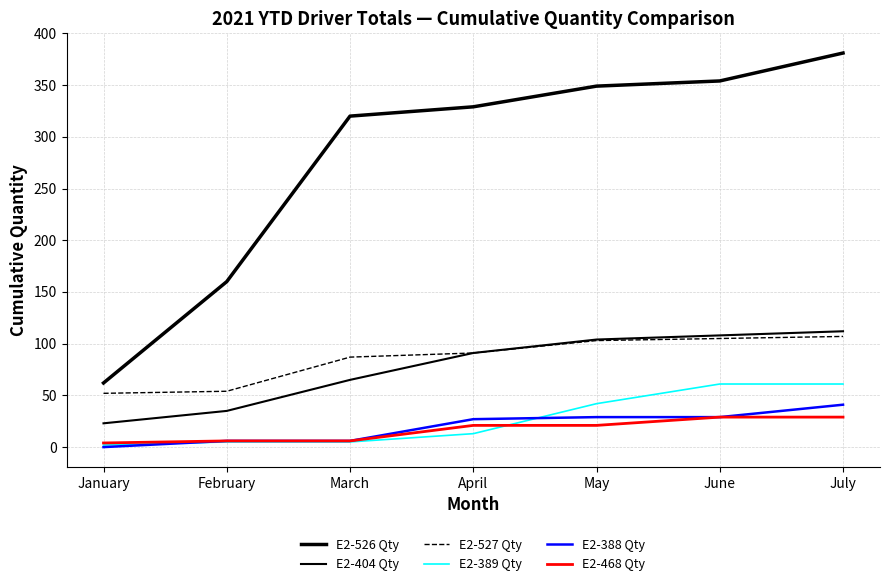

Rank the categories by E2-468 Qty value from lowest to highest.

January, February, March, April, May, June, July